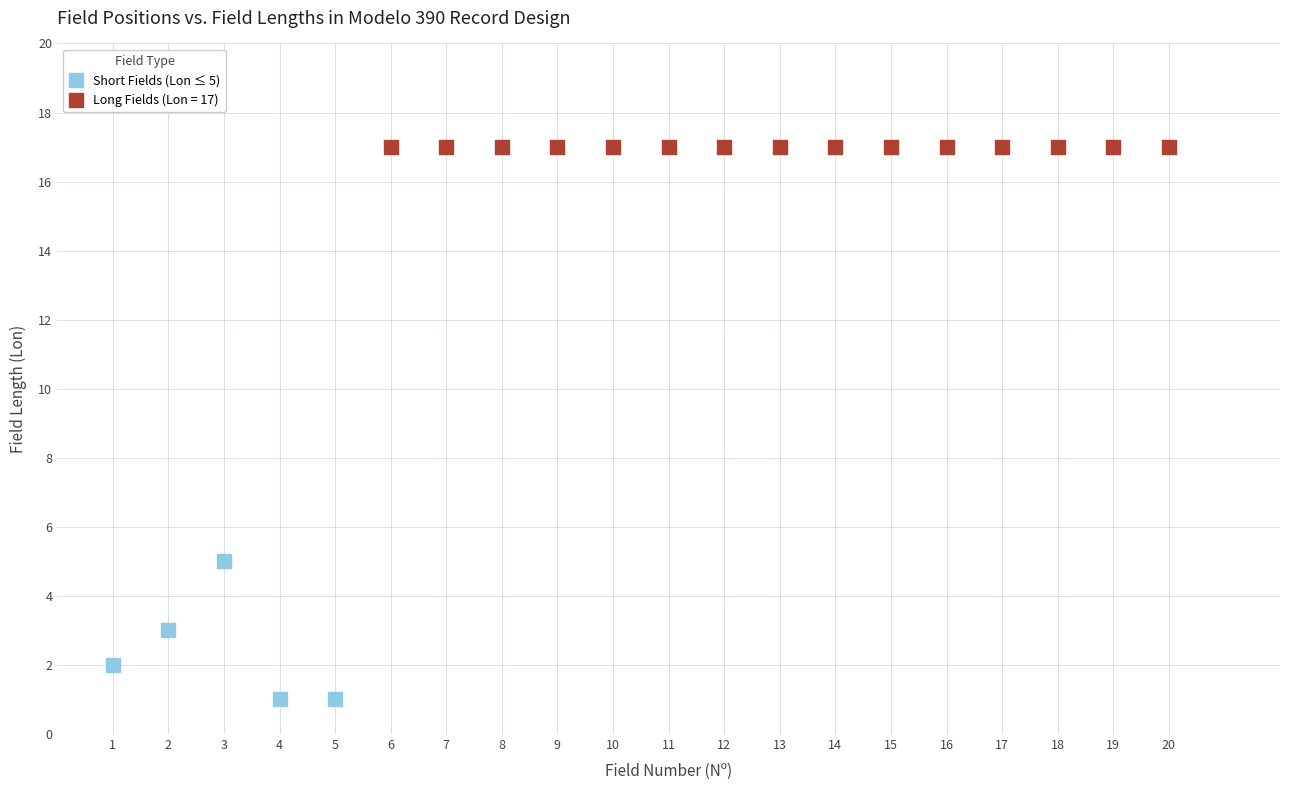

Which series reaches the minimum Y coordinate?

Short Fields (Lon ≤ 5)